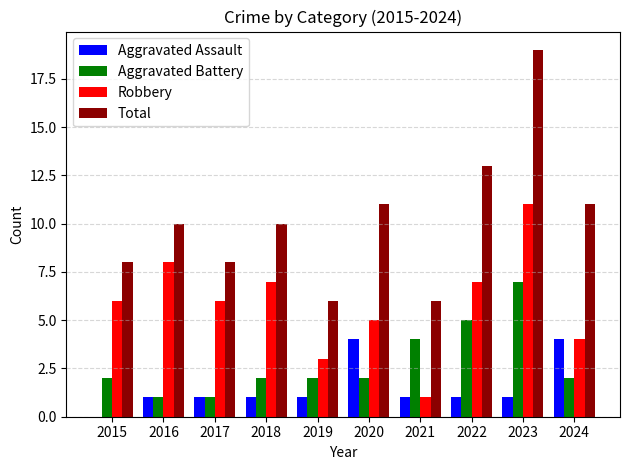

The value of Total at 2019 is 6. True or false?

True